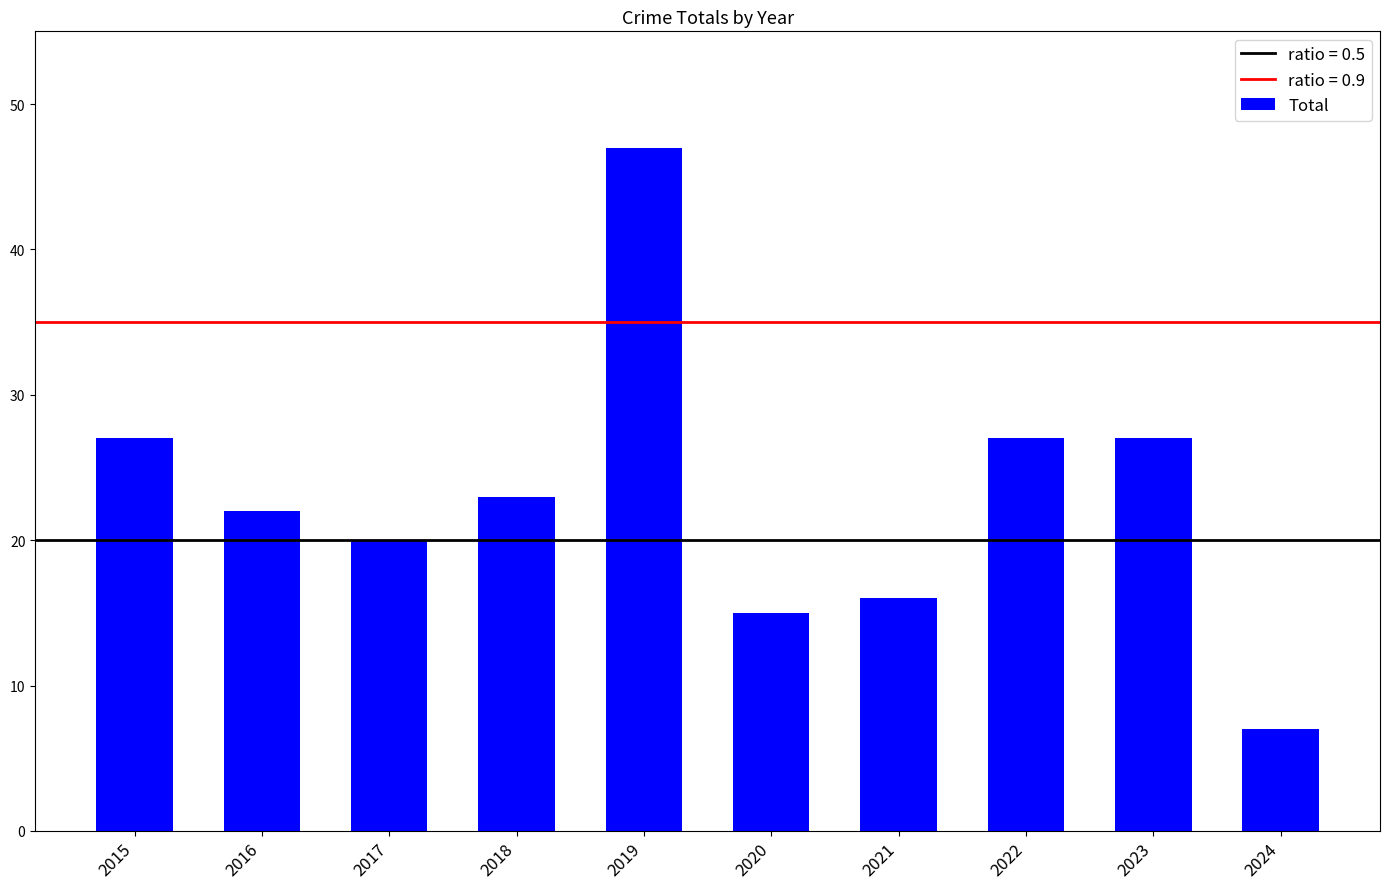

The chart shows a value of 47 at 2019. True or false?

True